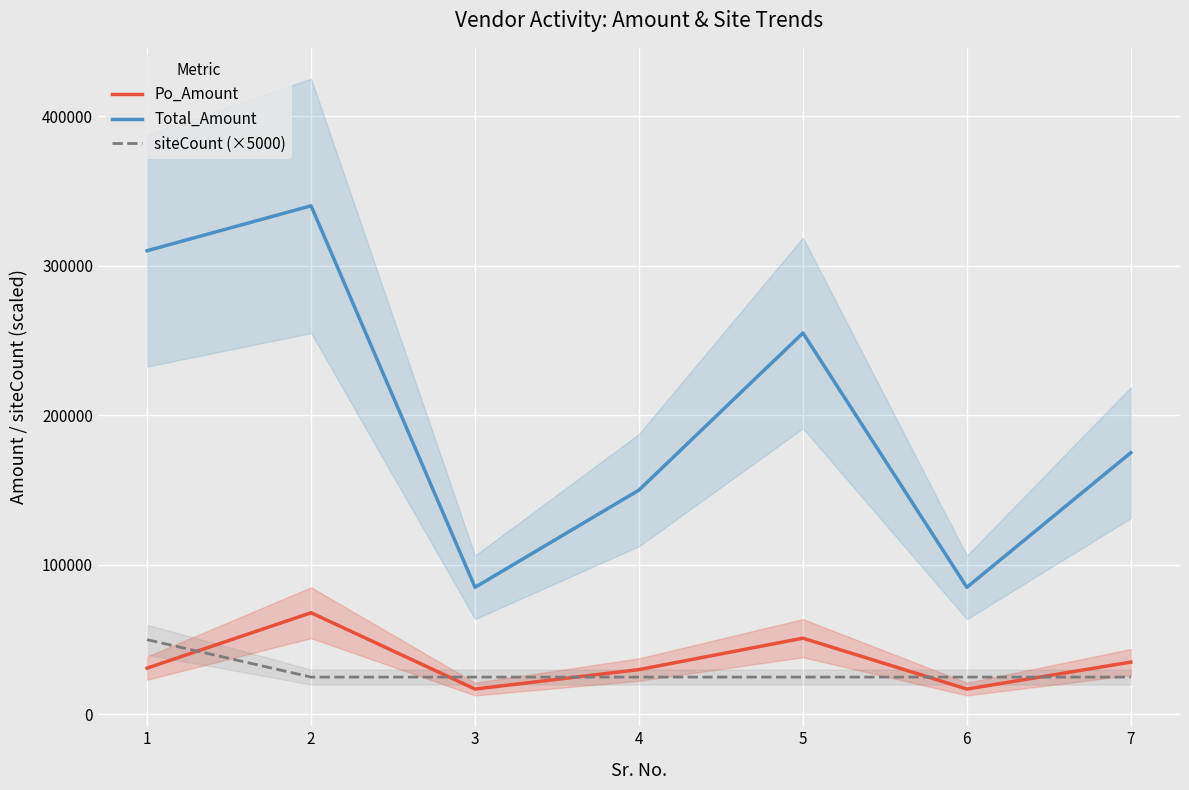

At 3, list the series in order from smallest to largest.

Po_Amount, siteCount (×5000), Total_Amount